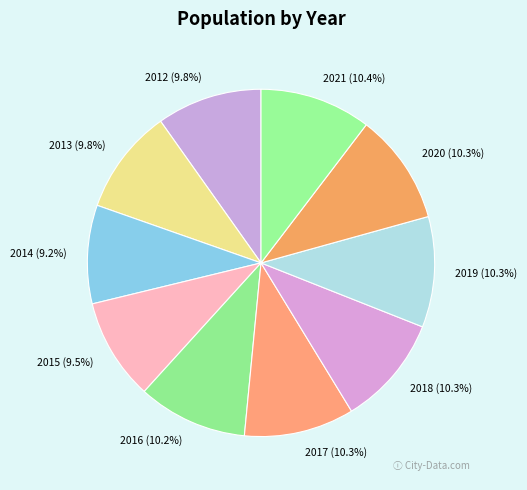

What percentage is the 2012 slice, to the nearest percent?

10%